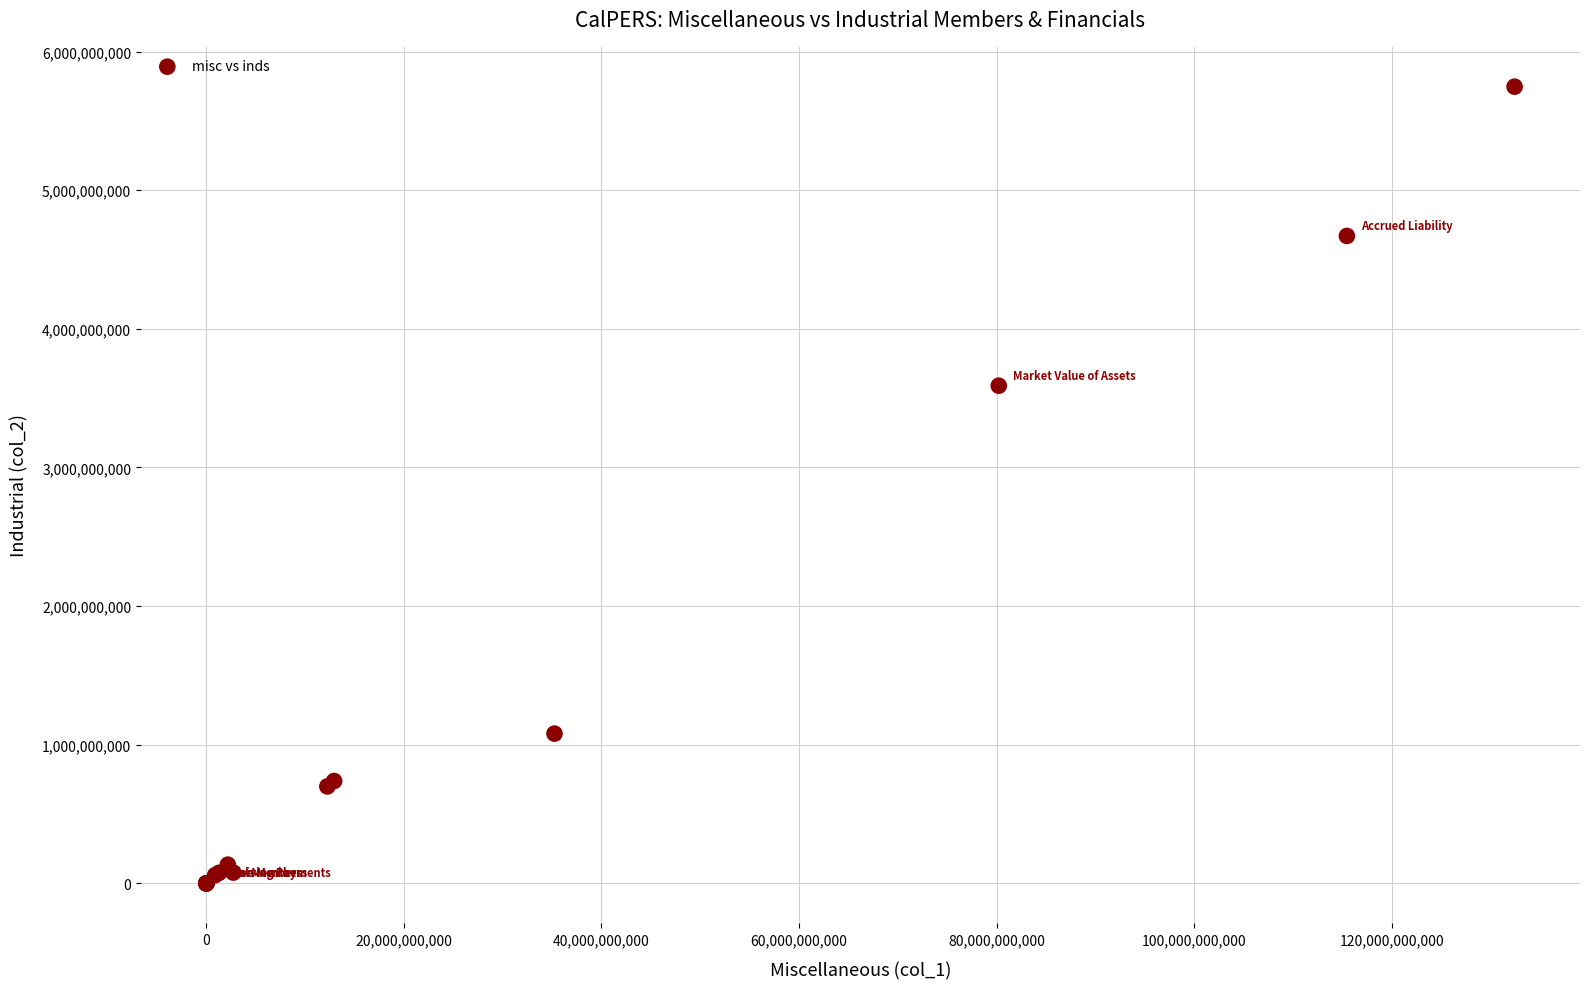

What Y value in the scatter plot is closest to 2873454552?

3589902866